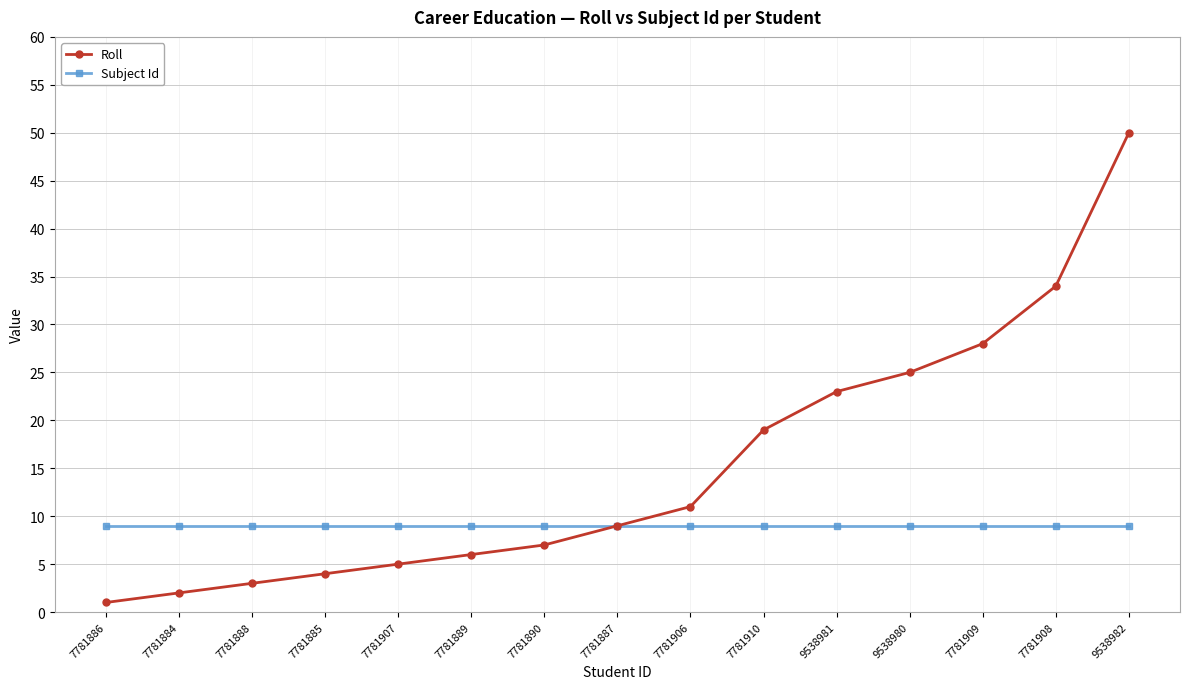

How many lines are shown in the chart?

2